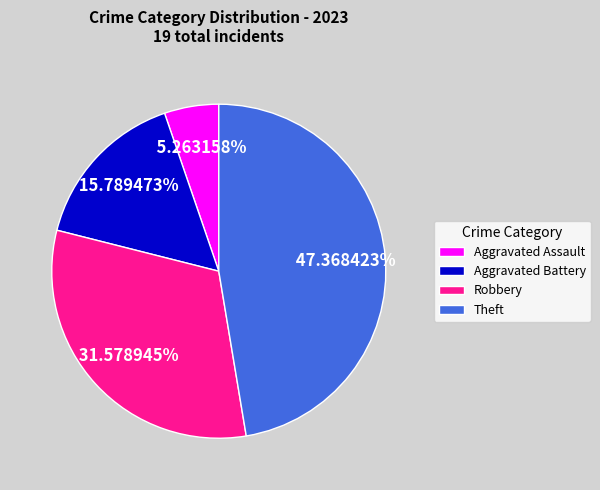

True or false: Aggravated Assault accounts for 5% of the total.

True